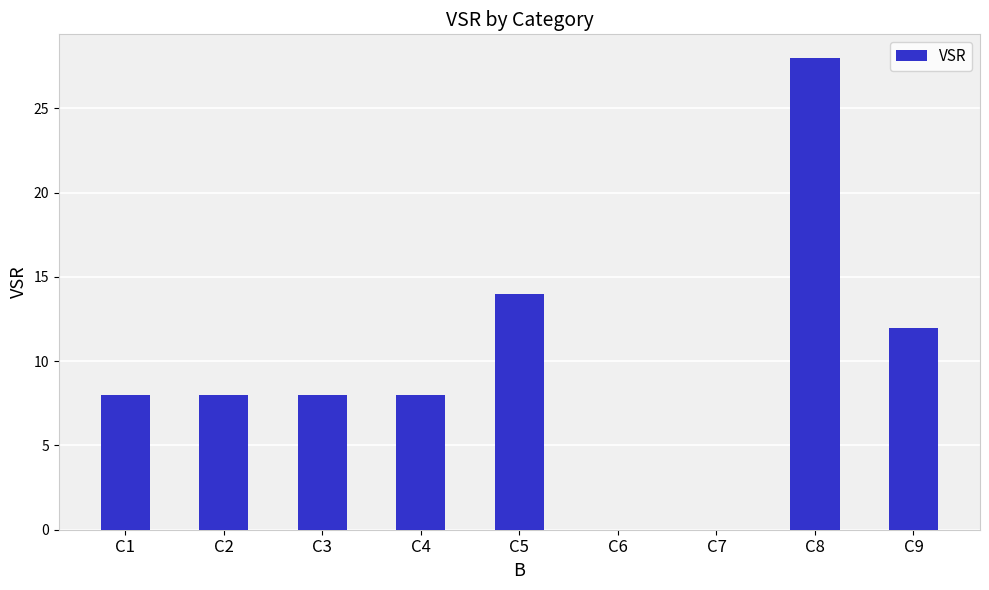

At which category does the chart reach its peak across all series?

C8